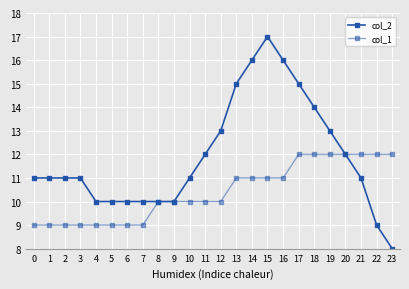

What is the difference between the second highest and second lowest values in the col_2 series?

7